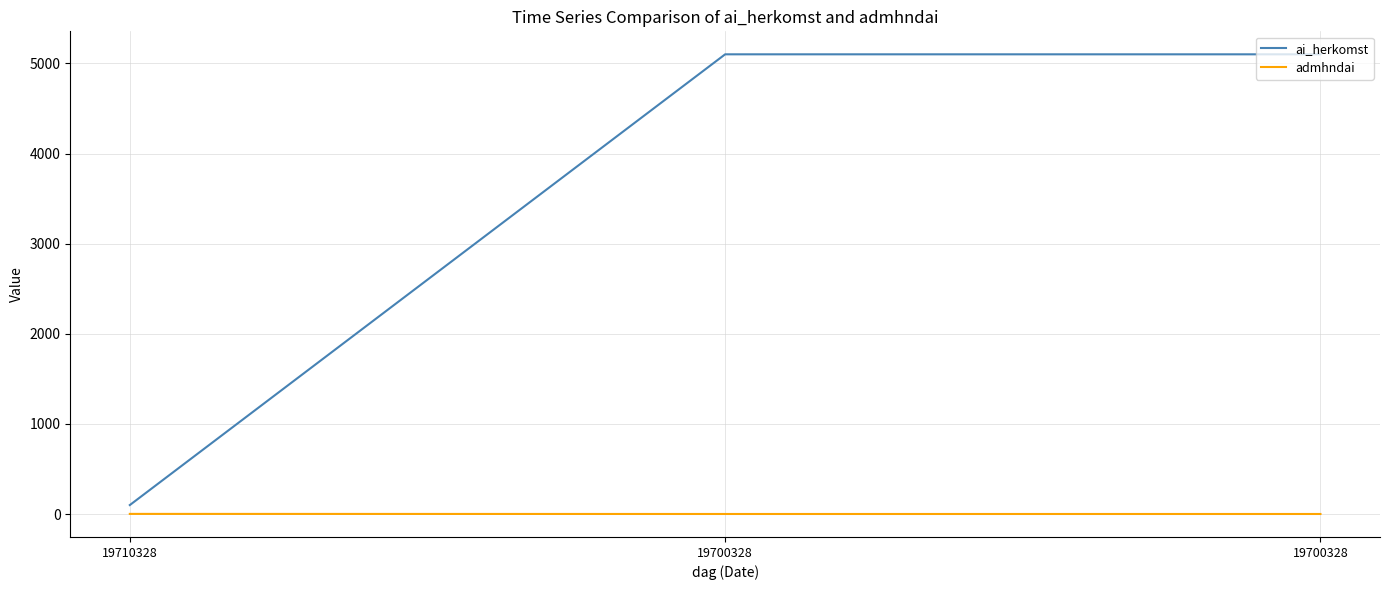

What is the value of the admhndai point at the 3rd from the left?

1